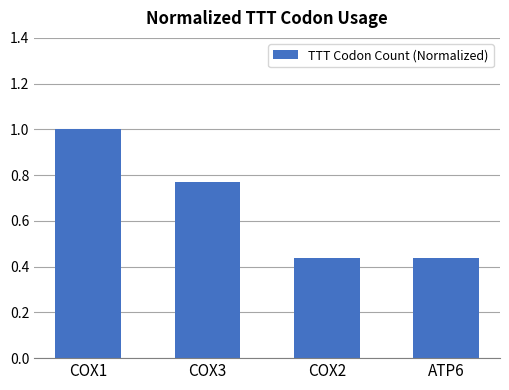

The chart shows a value of 0.4 at COX3. True or false?

False